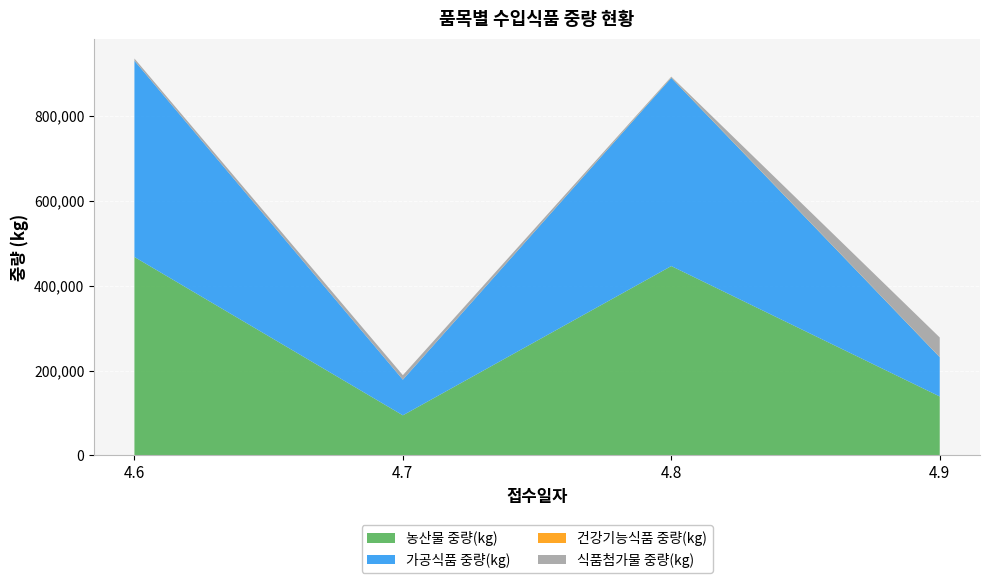

Reading left to right, list all the values displayed in this chart.

농산물 중량(kg): 467646	94615	446289	139023
가공식품 중량(kg): 462511	83991	443479	92635
건강기능식품 중량(kg): 148	0	702	435
식품첨가물 중량(kg): 4987	10624	2108	45953